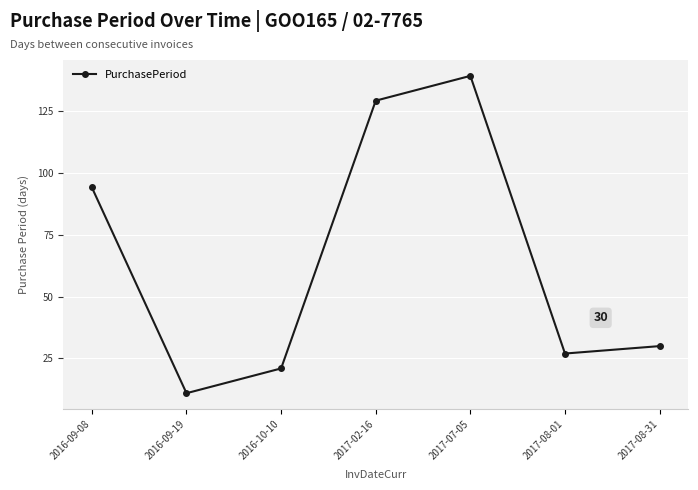

Approximately how many times larger is the value at 2017-08-01 compared to 2016-10-10?

1.3